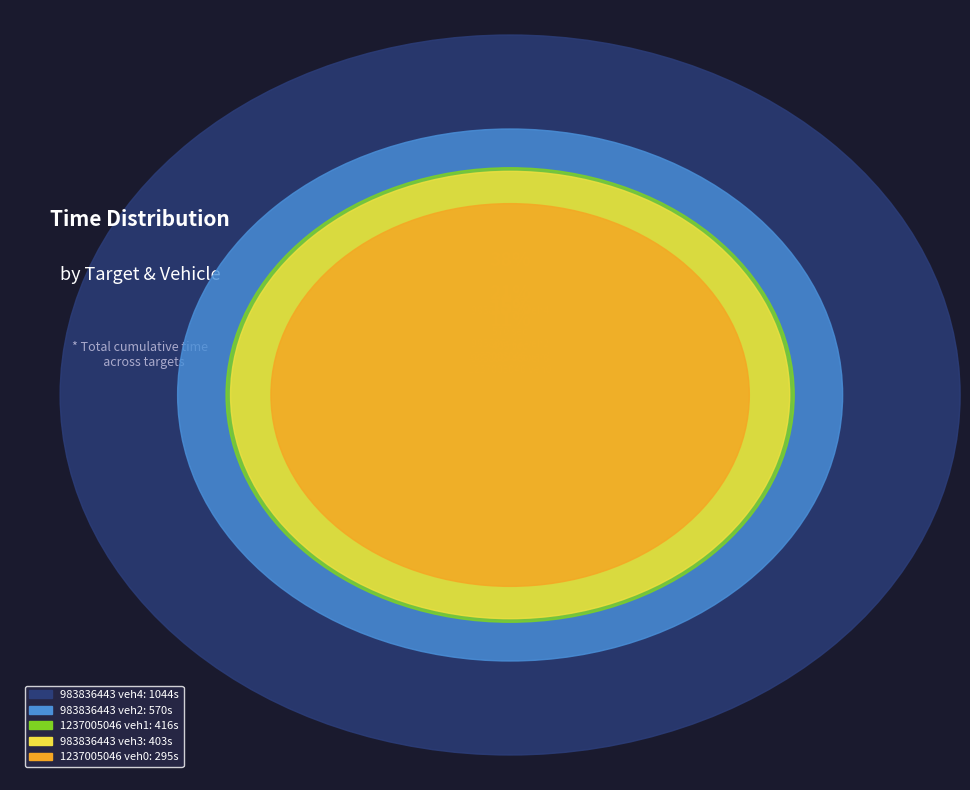

Is it true that 1237005046 veh1 is 15% of the pie?

True